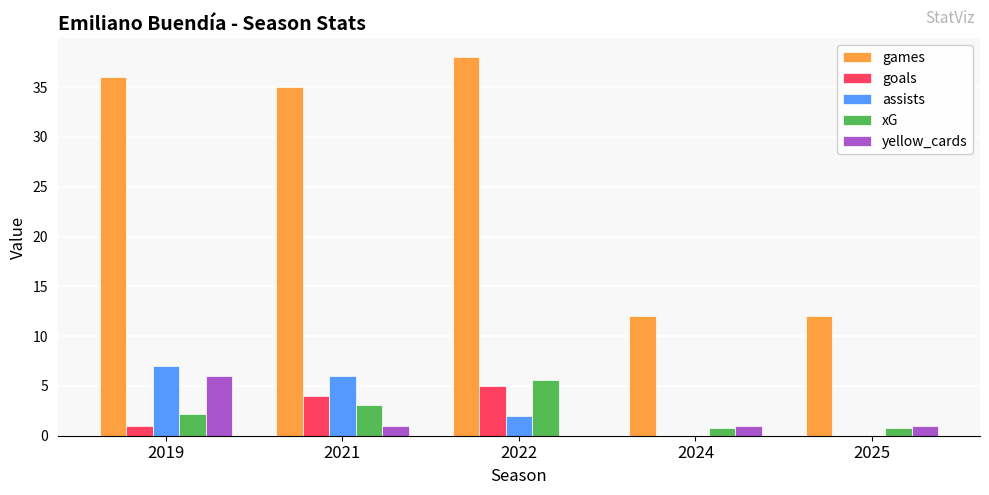

Does the chart contain stacked bars?

No